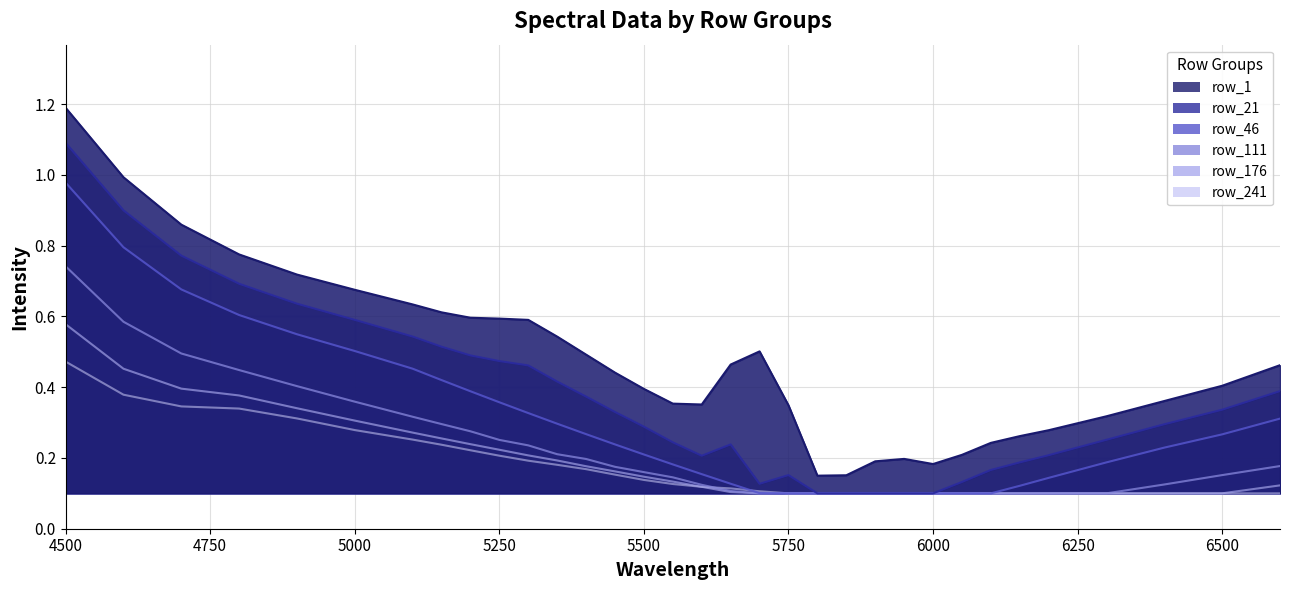

True or false: row_46 and row_1 intersect in this chart.

False